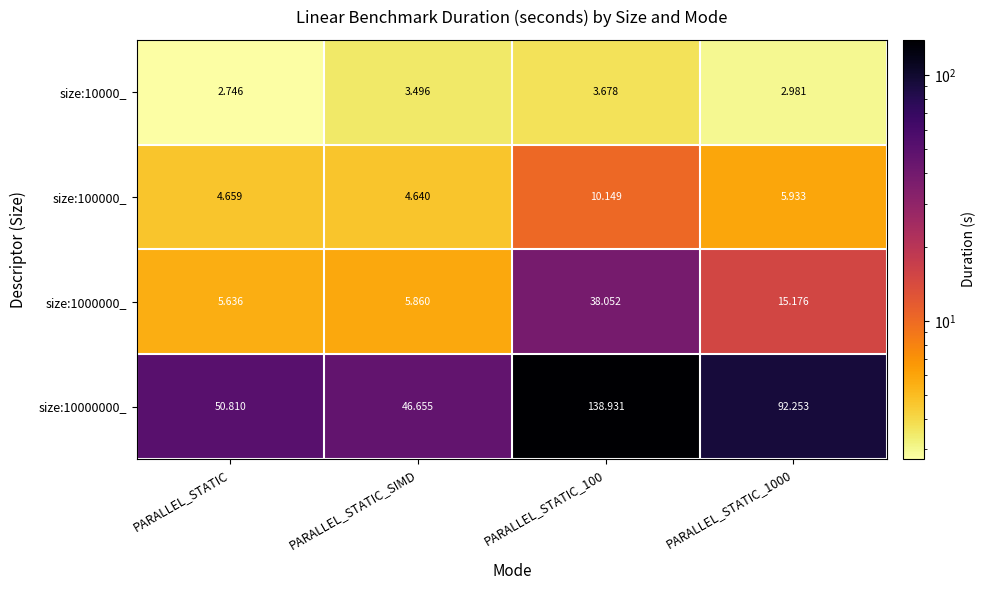

Is the value of size:1000000_ at PARALLEL_STATIC_1000 greater than the value of size:10000000_ at PARALLEL_STATIC_SIMD?

No